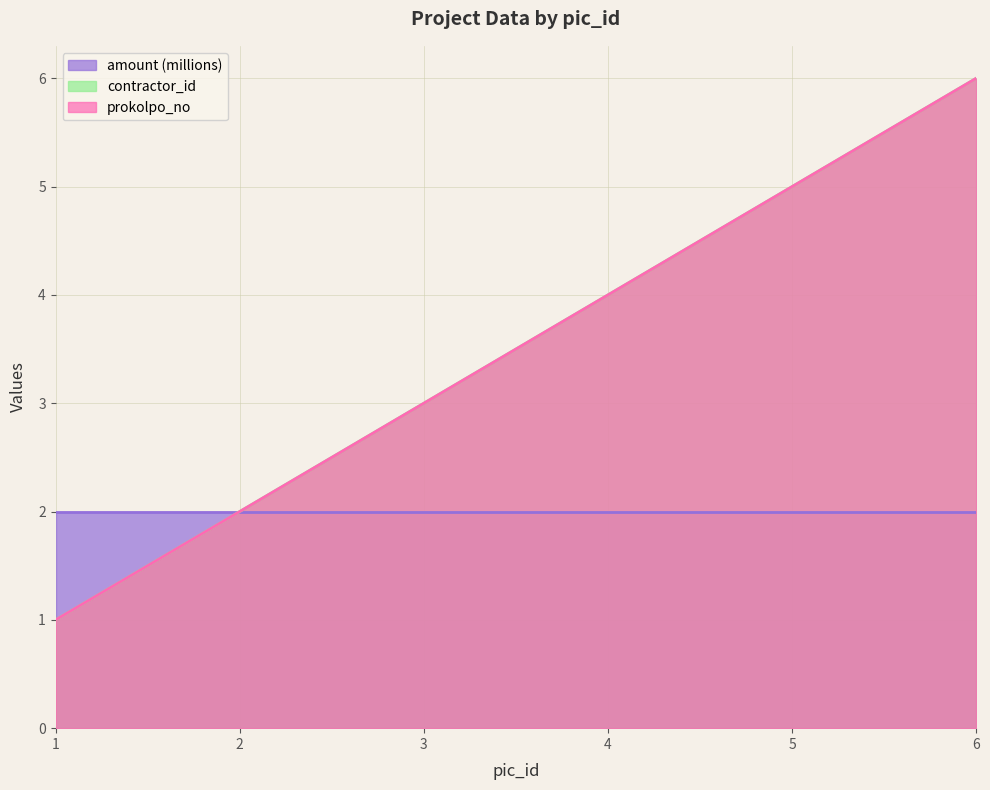

What is the greatest value displayed?

6